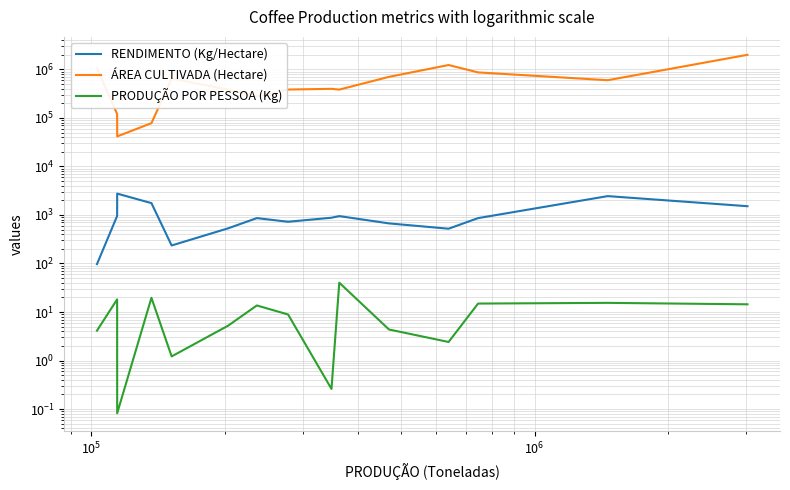

What is the minimum value shown in the chart?

0.1